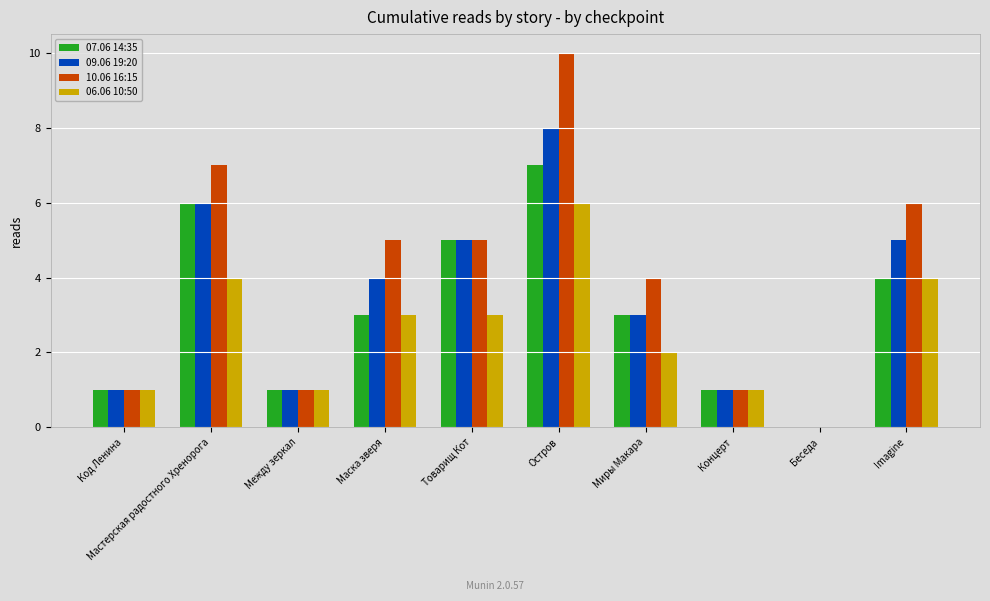

Does the chart contain stacked bars?

No